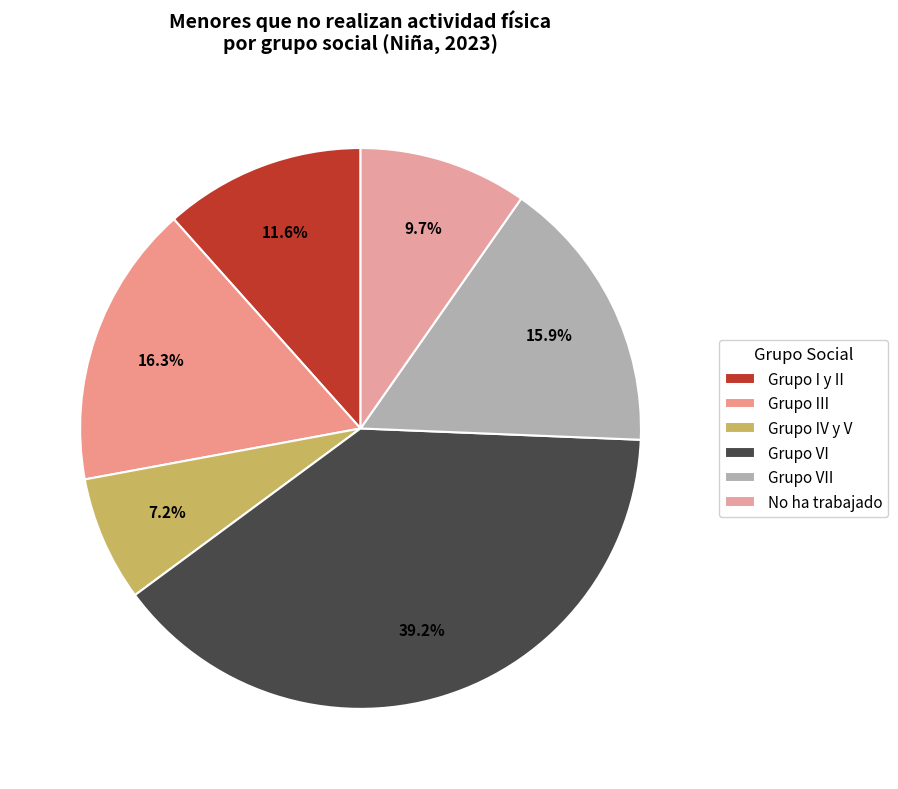

To the nearest percent, what percentage of the pie is Grupo I y II?

12%